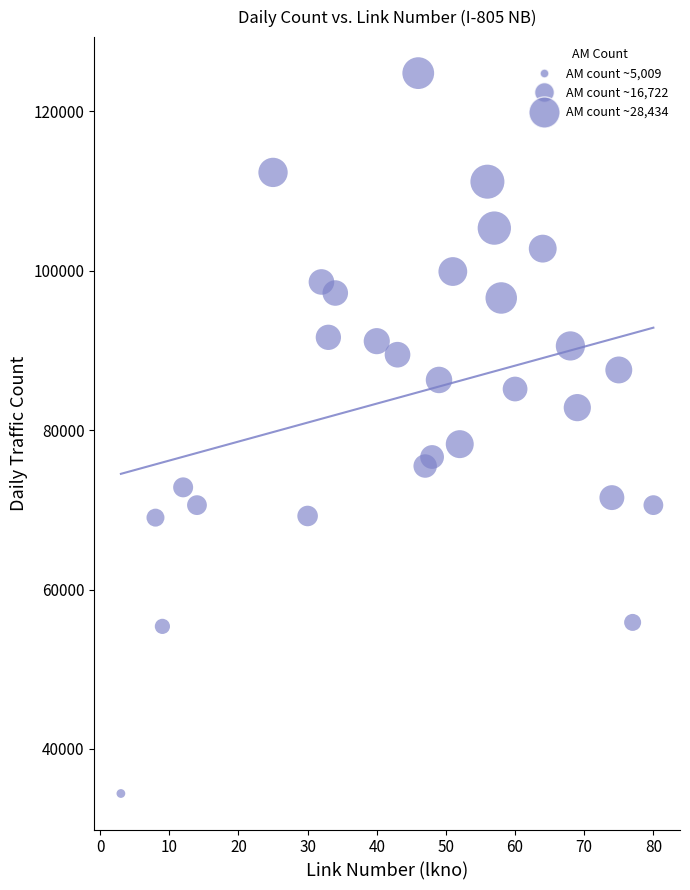

What is the range of X values (max minus min)?

77.0